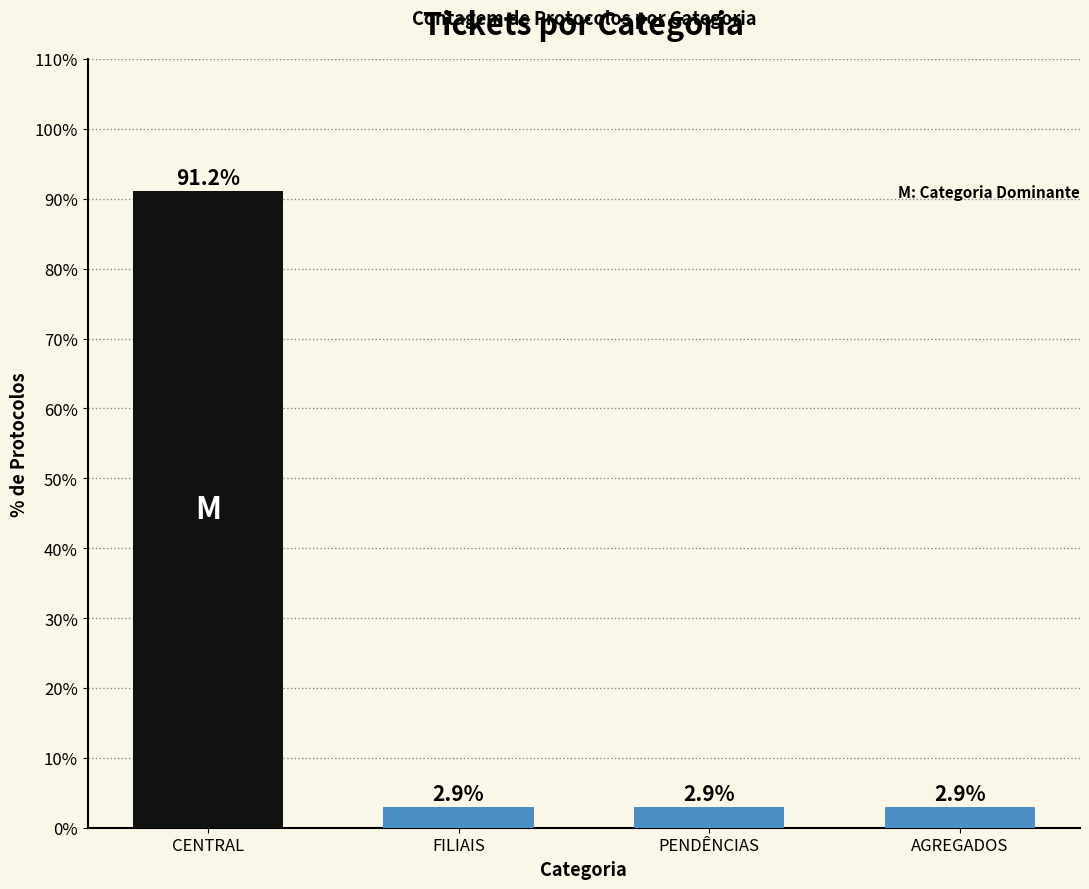

What is the label of the 3rd bar from the right?

FILIAIS